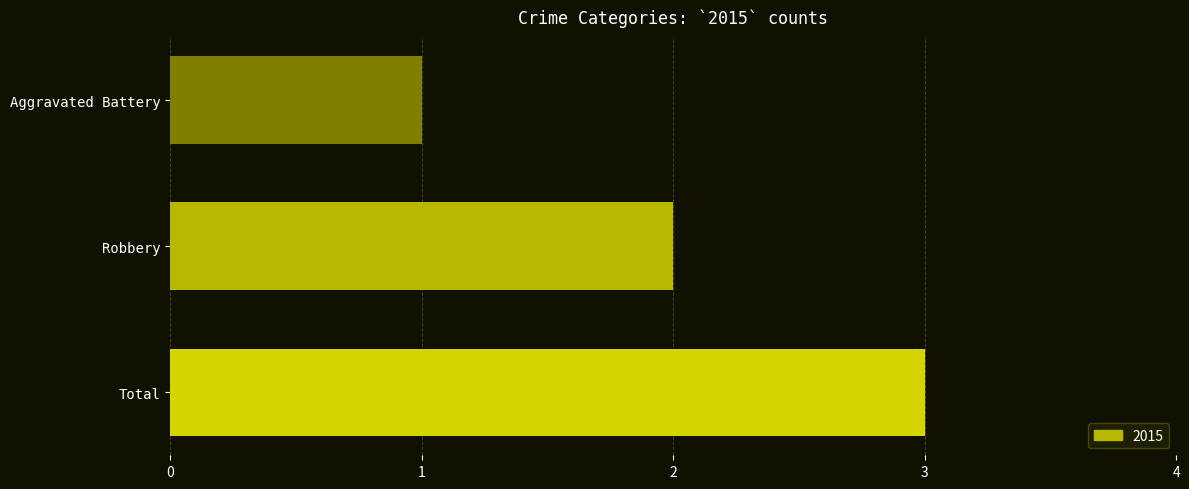

What is the label of the 2nd bar from the bottom?

Robbery